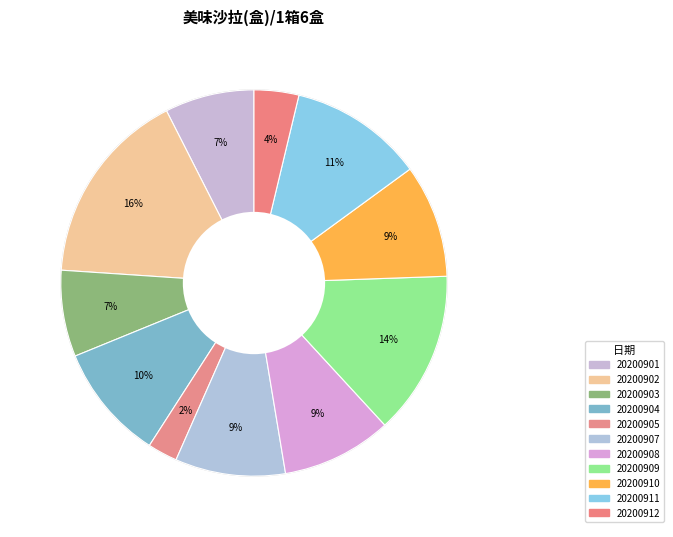

To the nearest percent, what portion does 20200912 represent?

4%